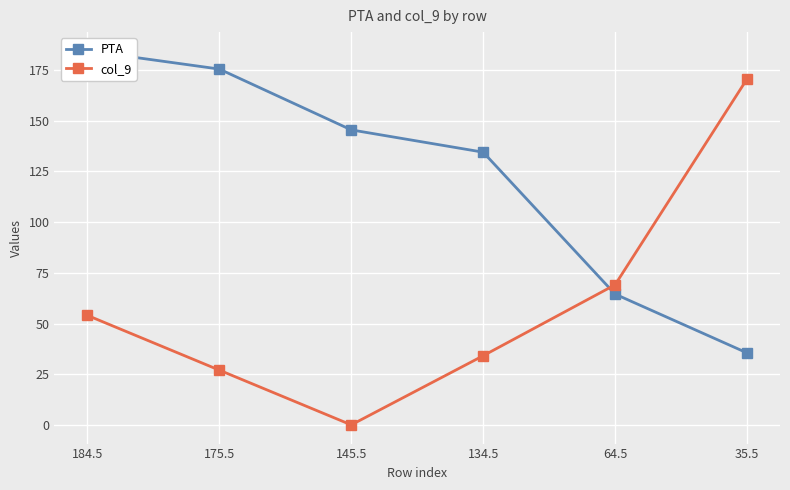

What is the highest value of the col_9 series?

170.6